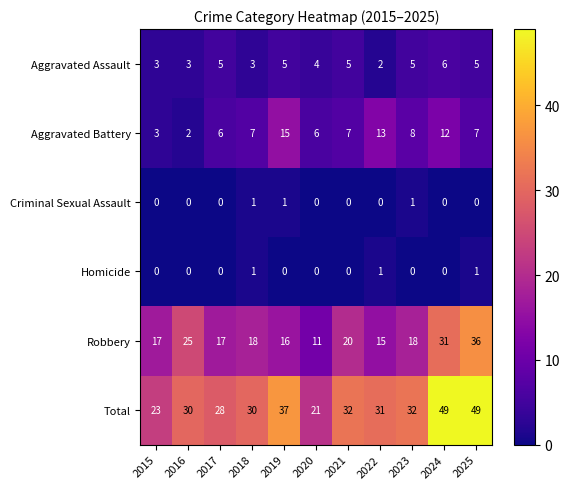

What is the greatest value displayed?

49